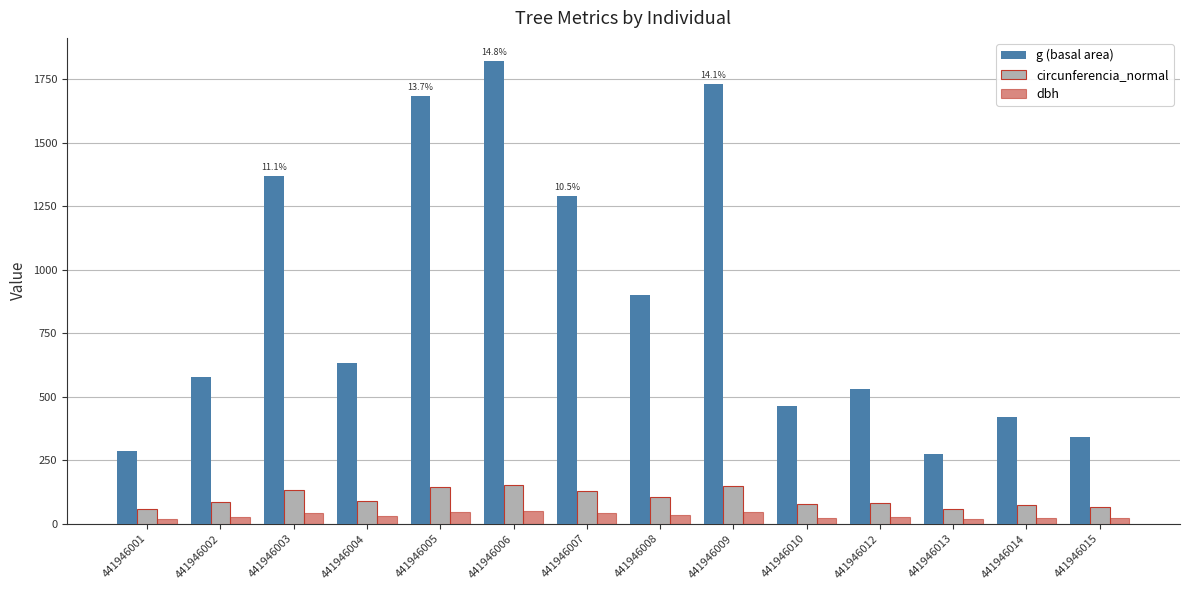

True or false: g (basal area) has a value of 461.6 at 441946010.

True